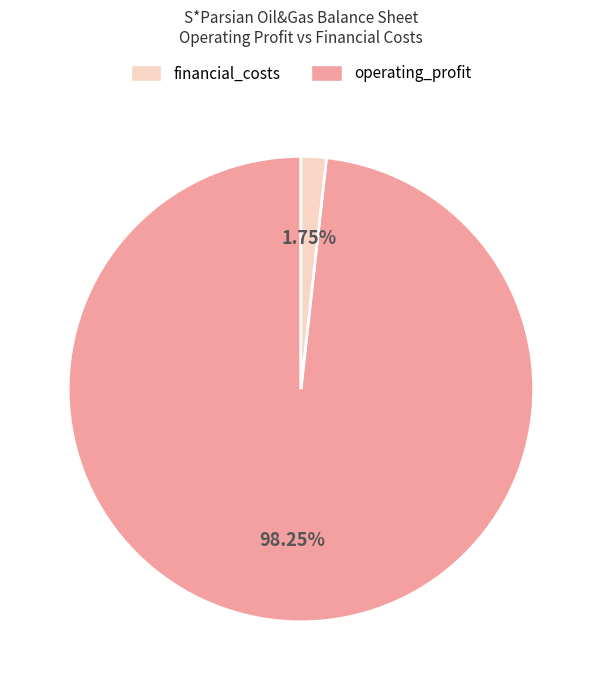

Is there a majority slice in this chart?

Yes